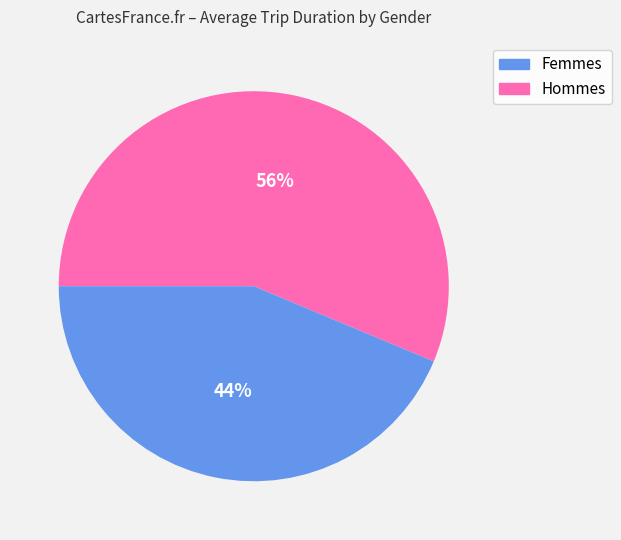

Is there any slice that represents more than half of the pie?

Yes